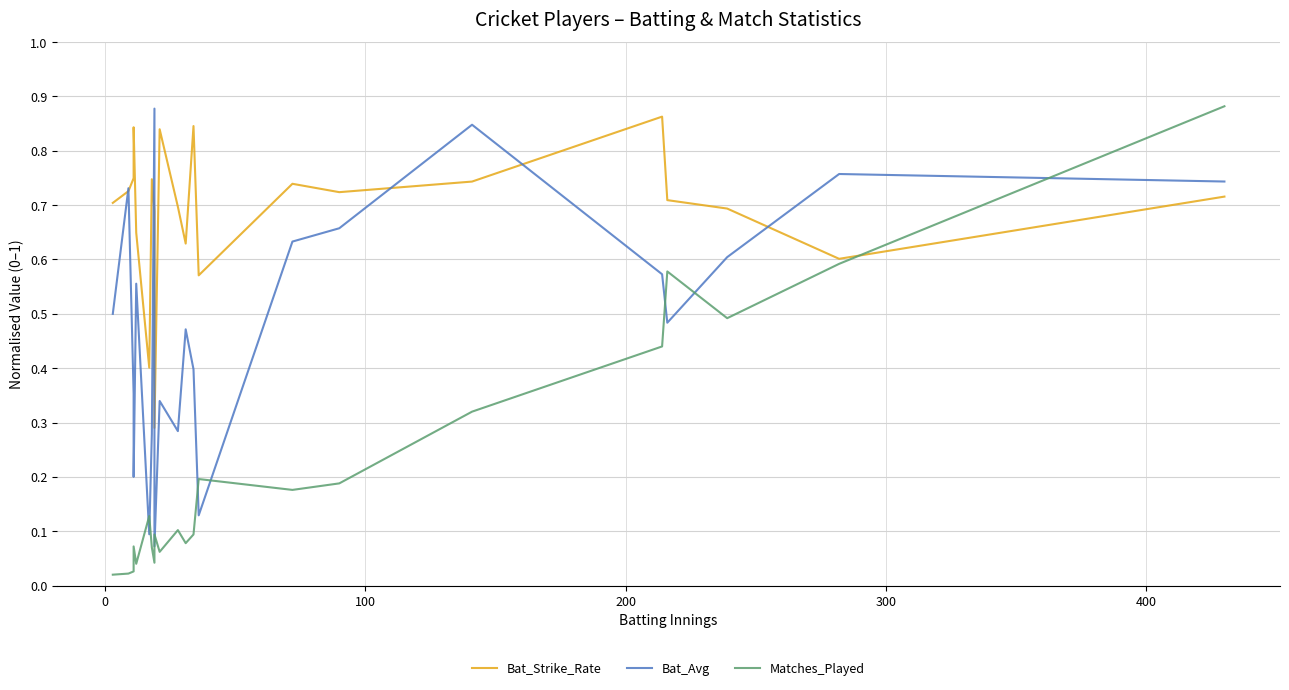

List the series in order of their peak value, highest first.

Matches_Played, Bat_Avg, Bat_Strike_Rate